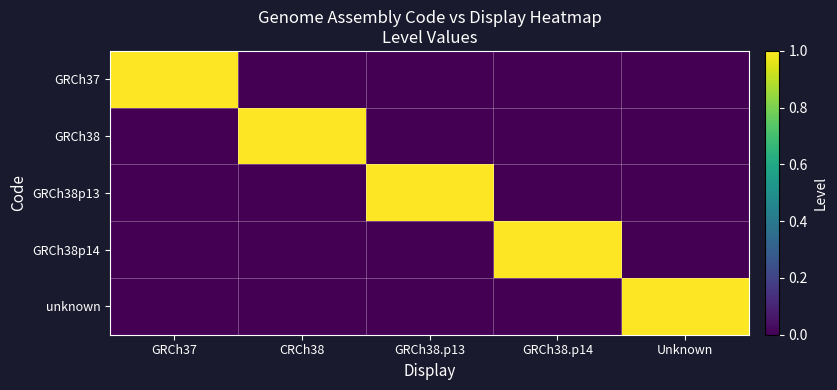

Which series changed the most between GRCh37 and GRCh38.p13?

GRCh37